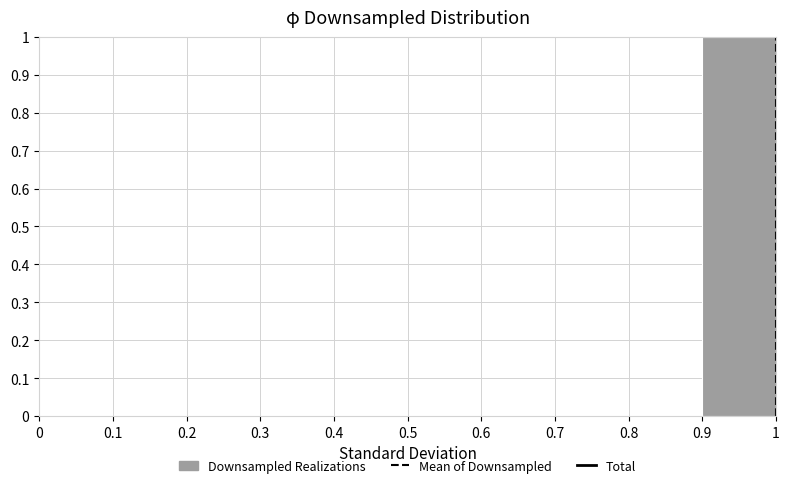

What is the height of the bar covering 0.9 to 1 on the x-axis? The values are not printed on the chart, so give them approximately, as read against the axis.

1